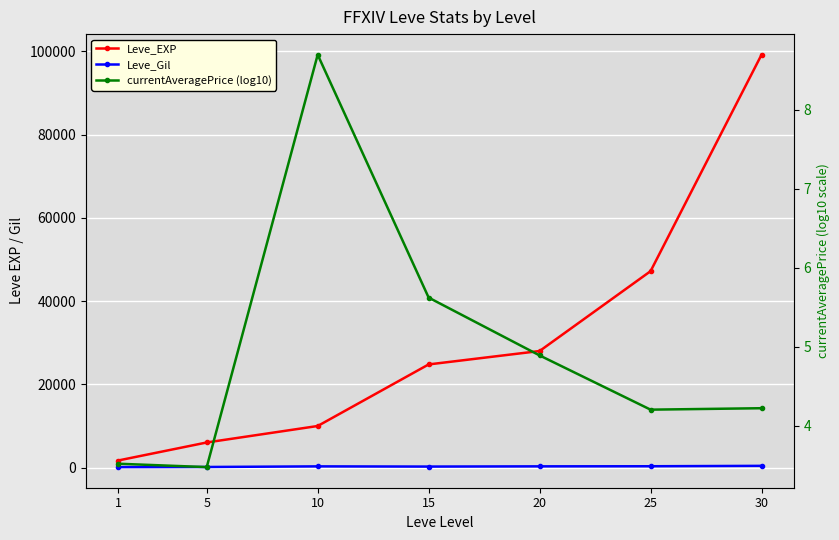

At which category does Leve_Gil reach its first local peak?

10